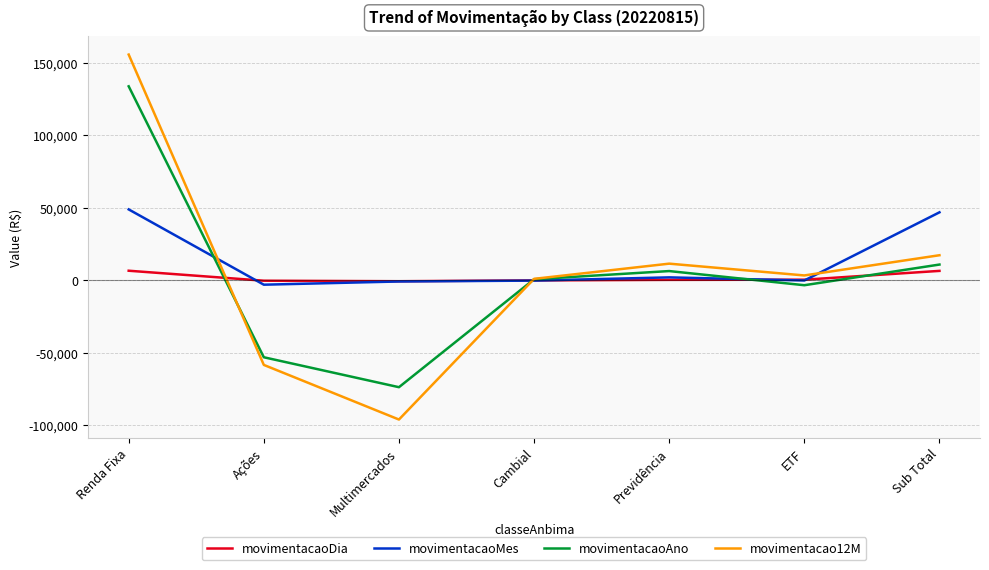

Which series changed the most between Cambial and Sub Total?

movimentacaoMes